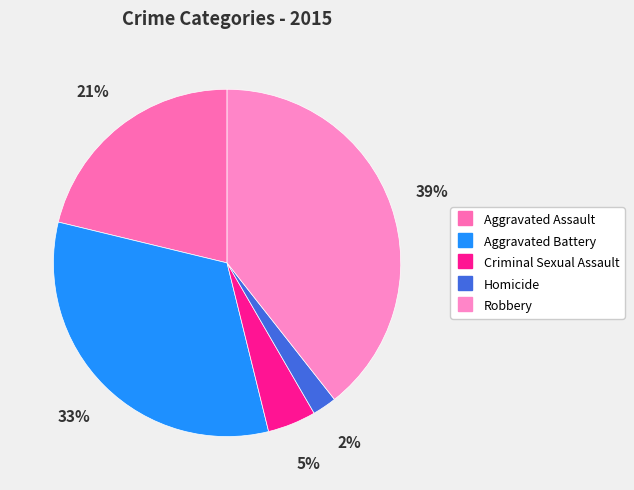

Which category has the smallest portion of the pie?

Homicide